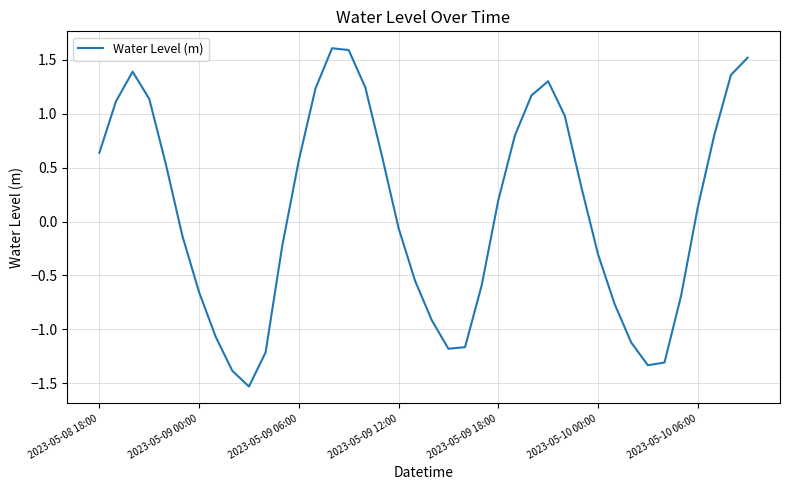

What is the smallest value displayed?

-1.5